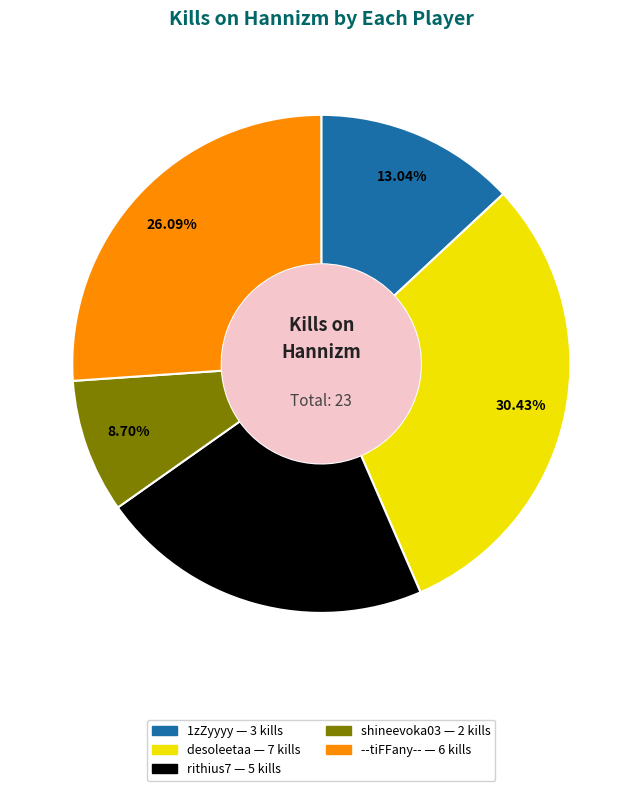

Is there a majority slice in this chart?

No